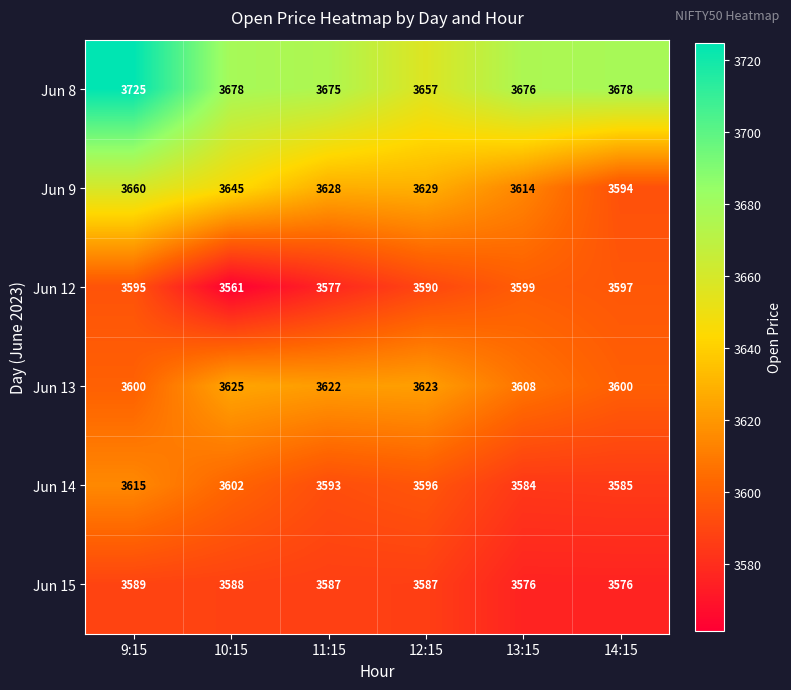

At how many categories does at least one series exceed 3714?

1